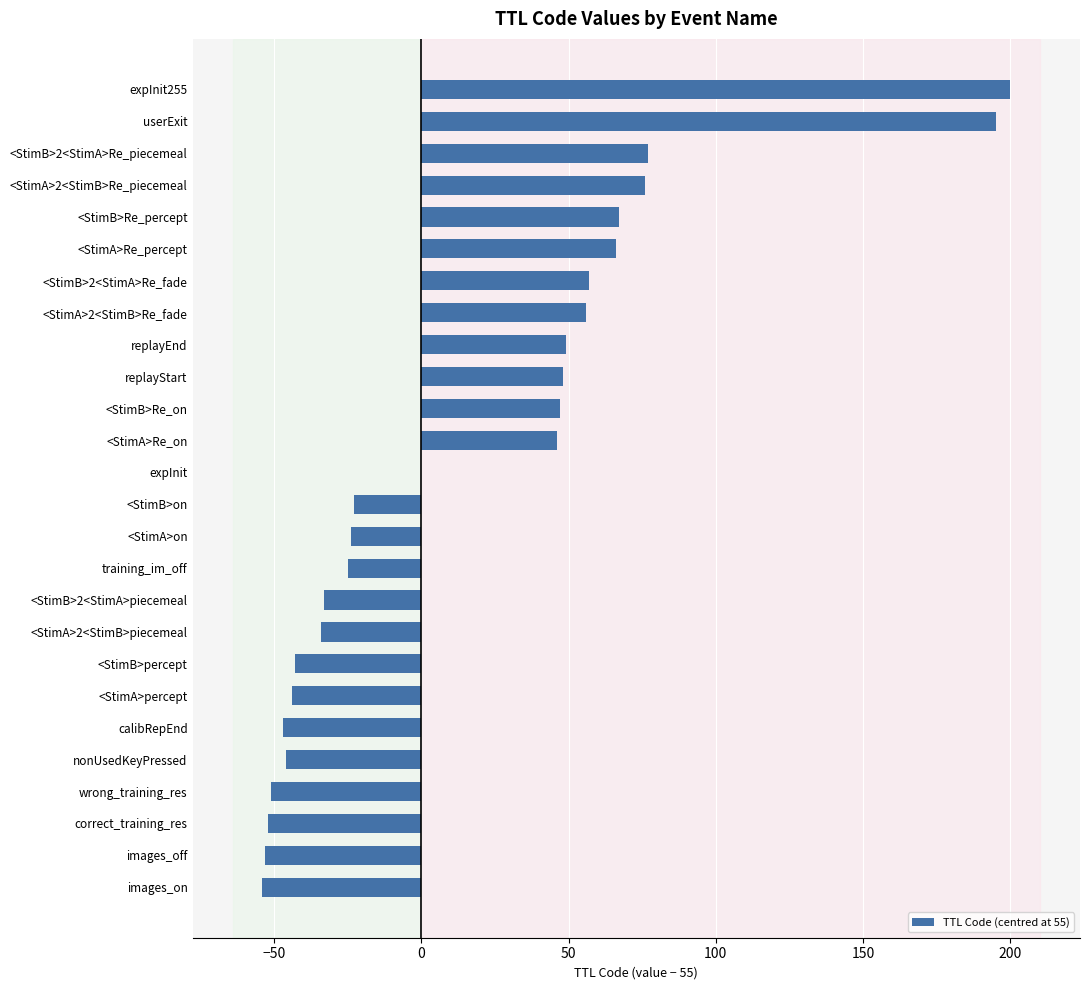

What is the sum of all values?

455